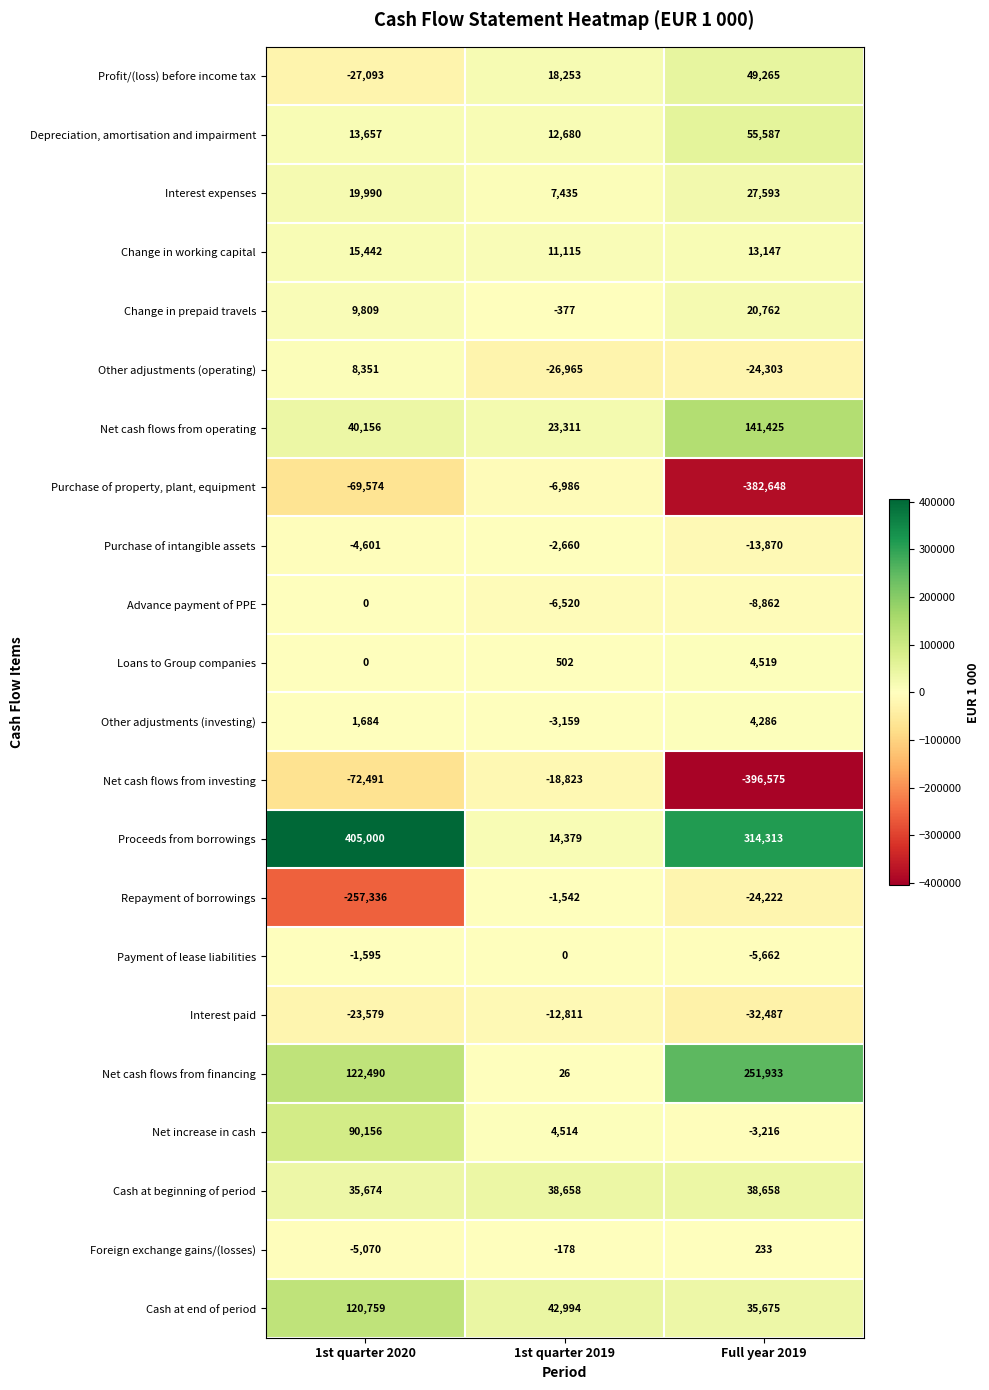

At which category is the sum across all series the highest?

1st quarter 2020